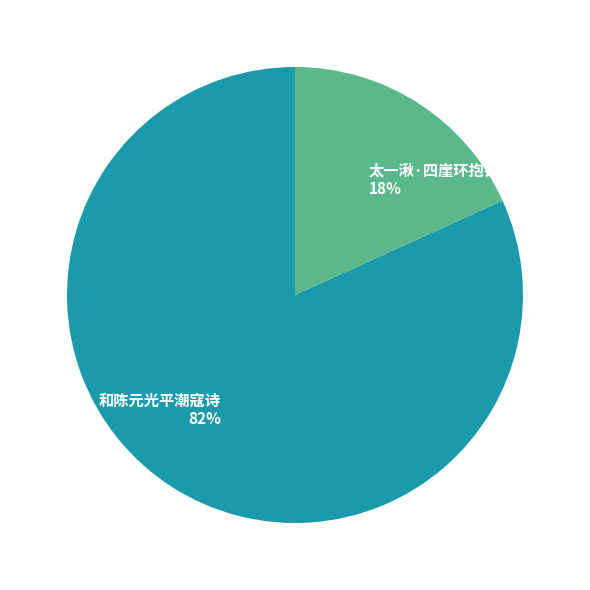

Is the sum of 和陈元光平潮寇诗 and 太一湫·四崖环抱镜光平 greater than half?

Yes